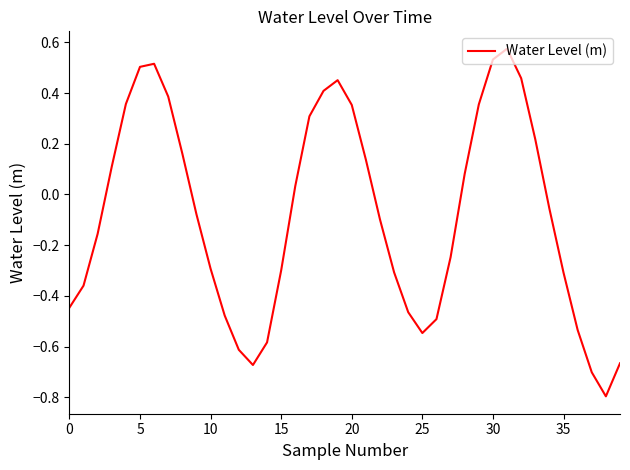

What is the difference between the maximum and minimum values?

1.4